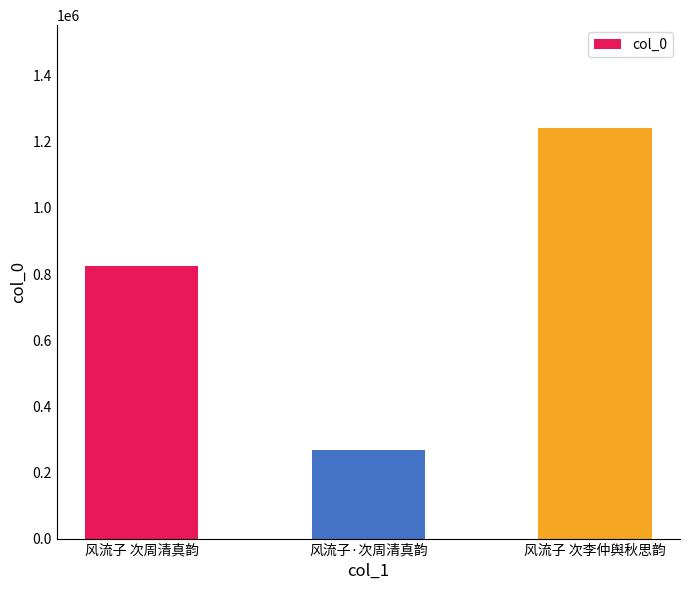

Where is the data nearest to the value 755791?

风流子 次周清真韵